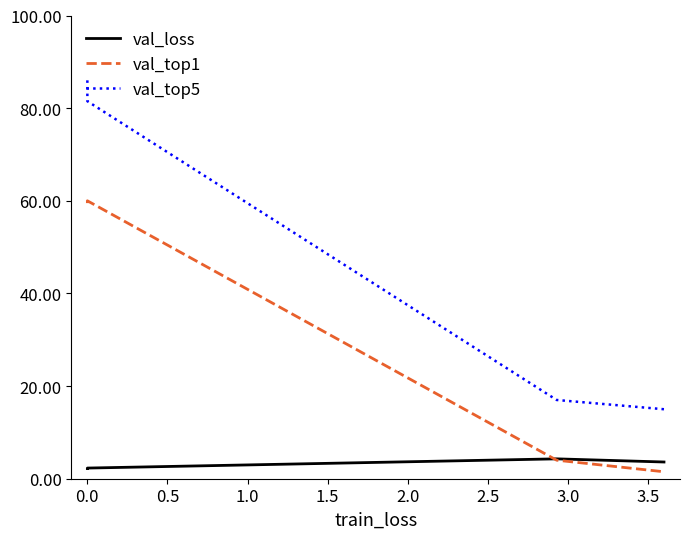

What are all the series names shown in the legend?

val_loss, val_top1, val_top5